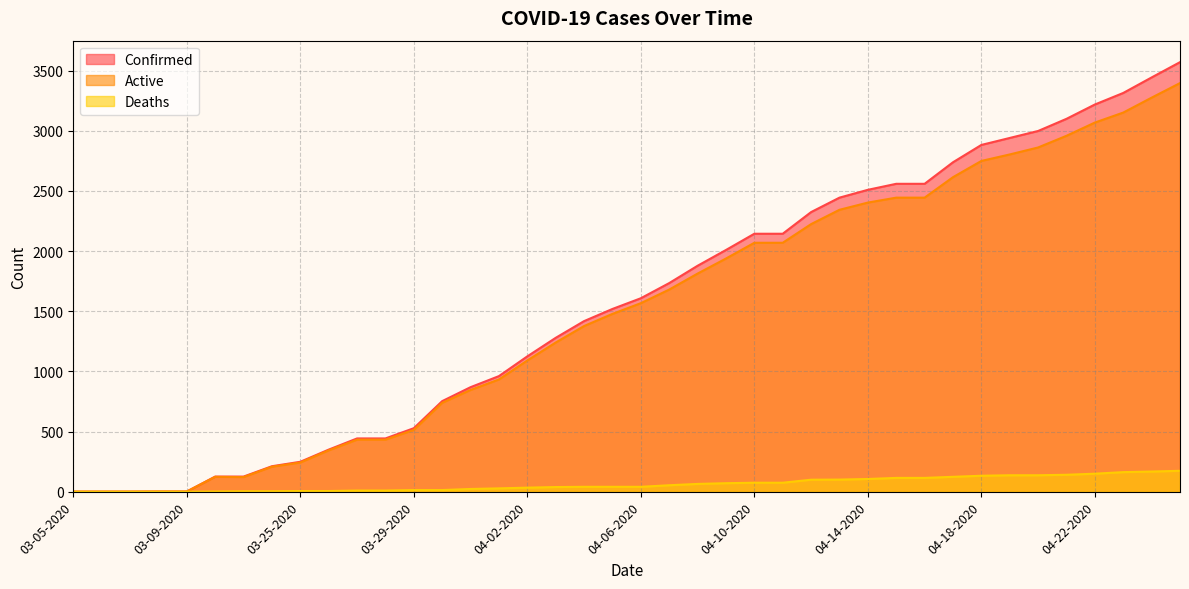

Is it true that Deaths equals -92 at 03-07-2020?

False